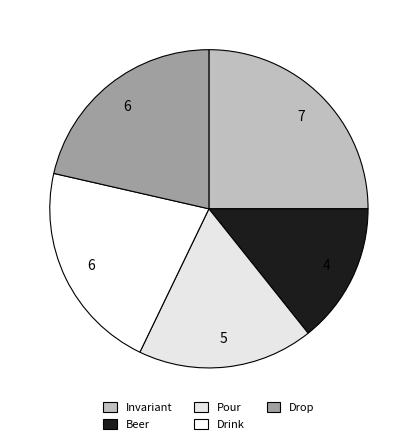

Is it true that Invariant is 25% of the pie?

True